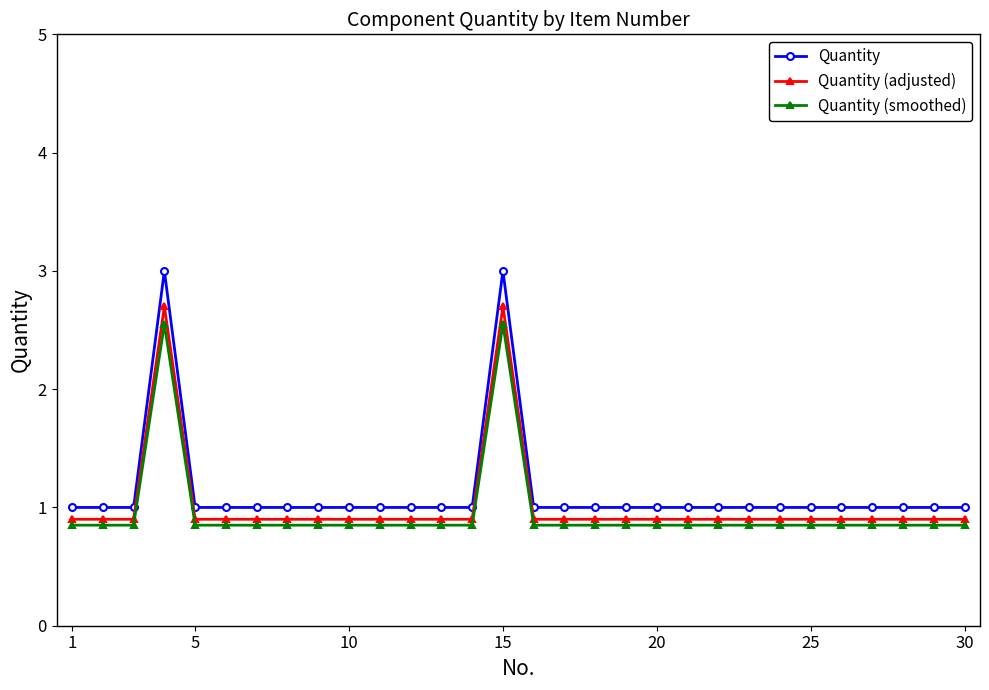

What is the value of the Quantity point at the 14th from the left?

1.0